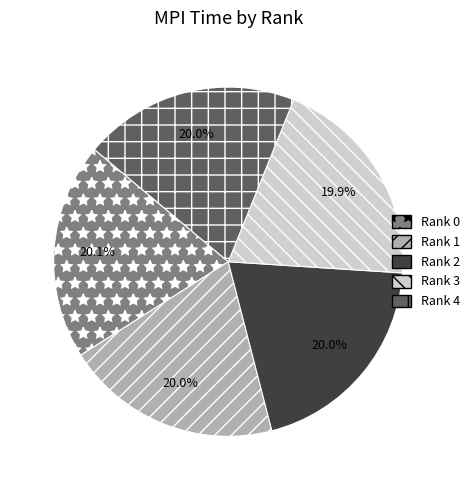

How many slices are in this pie chart?

5